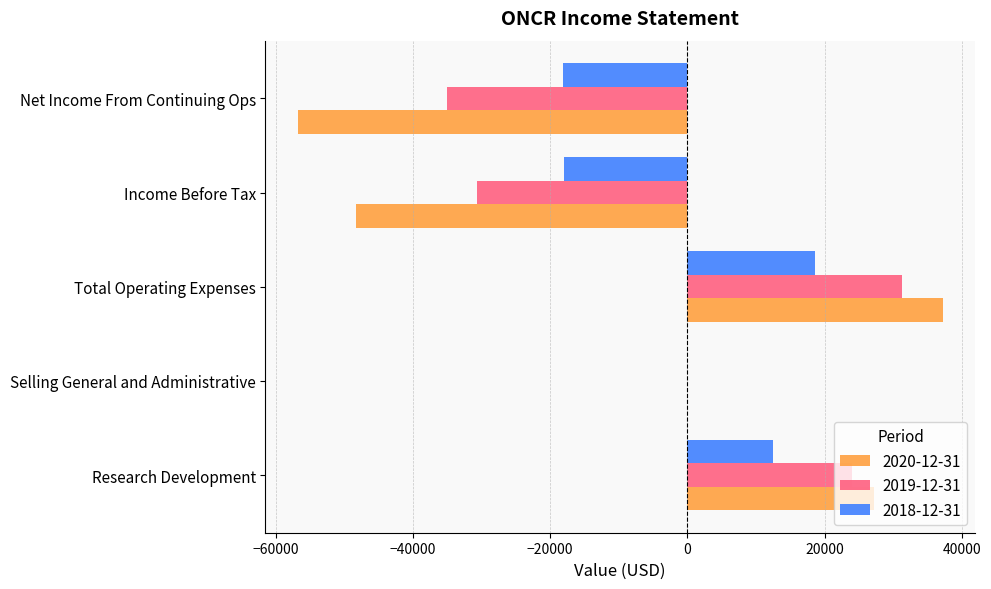

What is the average value of the 2018-12-31 series?

-1000